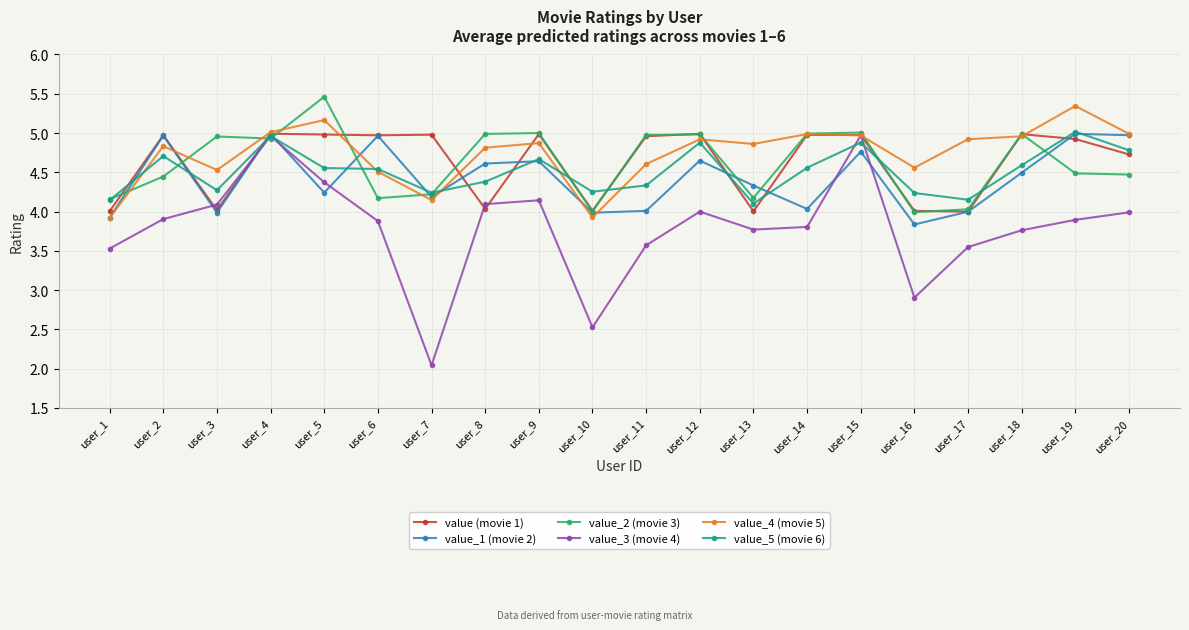

What is the difference between the maximum and second lowest values in the value_2 (movie 3) series?

1.5